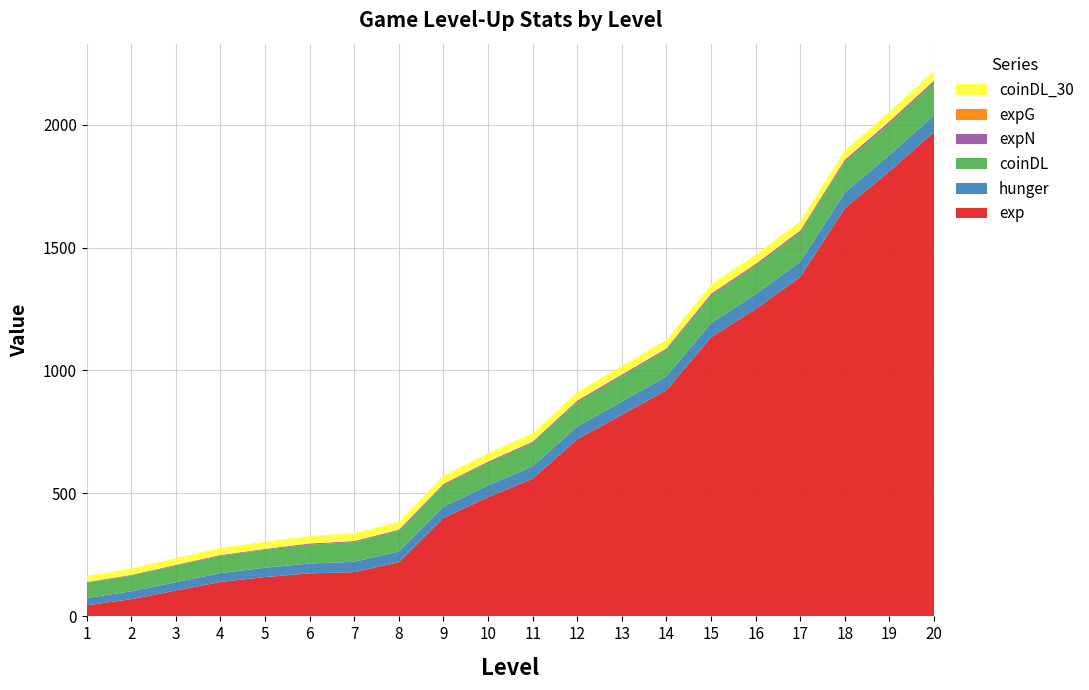

Reading right to left, list all the values displayed in this chart.

exp: 20=1970	19=1810	18=1660	17=1380	16=1250	15=1135	14=920	13=820	12=720	11=560	10=485	9=400	8=220	7=180	6=175	5=160	4=140	3=105	2=70	1=45
hunger: 20=68	19=66	18=64	17=62	16=60	15=58	14=56	13=54	12=52	11=50	10=48	9=46	8=44	7=42	6=40	5=38	4=36	3=34	2=32	1=30
coinDL: 20=132	19=128	18=124	17=119	16=115	15=111	14=107	13=103	12=99	11=95	10=91	9=87	8=84	7=80	6=77	5=73	4=70	3=67	2=64	1=62
expN: 20=8	19=8	18=8	17=7	16=7	15=7	14=6	13=6	12=6	11=5	10=5	9=5	8=4	7=4	6=4	5=3	4=3	3=3	2=2	1=2
expG: 20=2	19=2	18=2	17=2	16=2	15=2	14=1	13=1	12=1	11=1	10=1	9=1	8=1	7=1	6=1	5=1	4=1	3=1	2=1	1=1
coinDL_30: 20=38	19=38	18=37	17=37	16=37	15=36	14=35	13=35	12=34	11=34	10=33	9=33	8=32	7=31	6=30	5=29	4=29	3=27	2=26	1=25